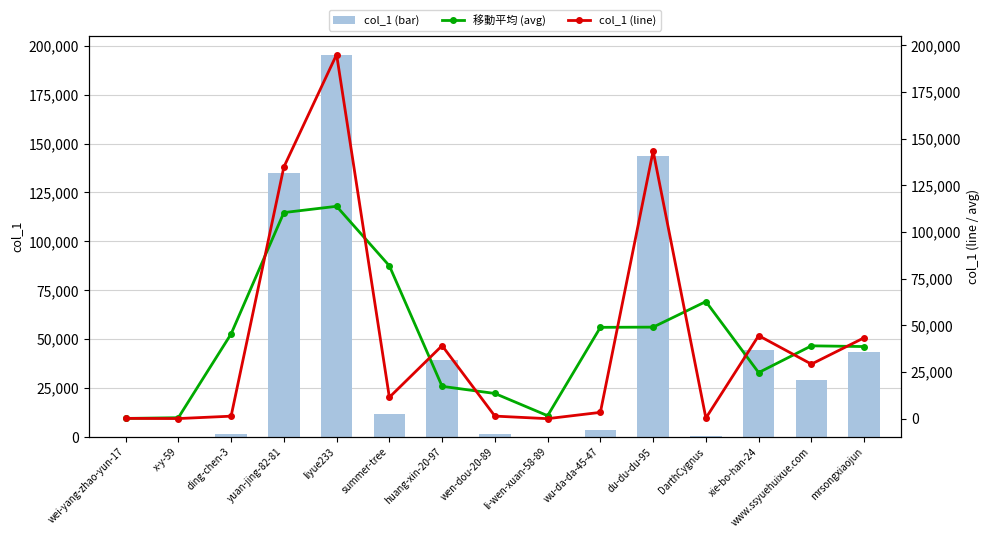

What value does the 移動平均 series have at DarthCygnus?

62743.7